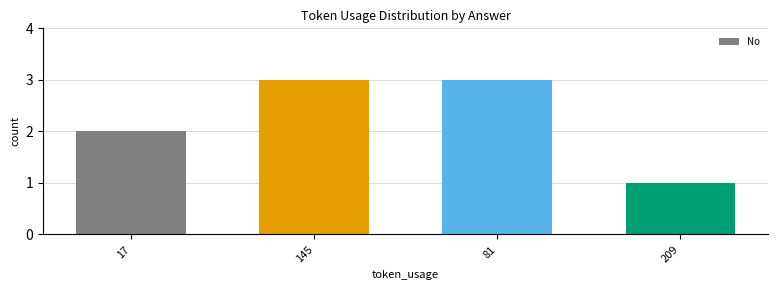

Reading left to right, what are all the values shown in this chart?

2	3	3	1